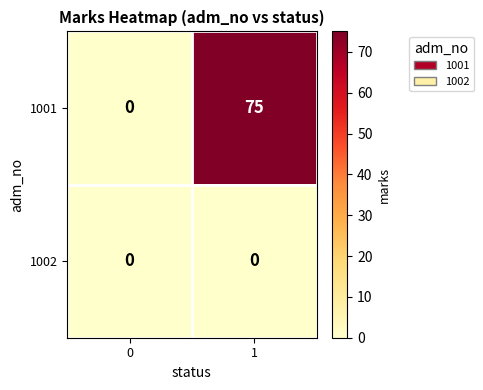

Rank the series by their average value, from lowest to highest.

1002, 1001